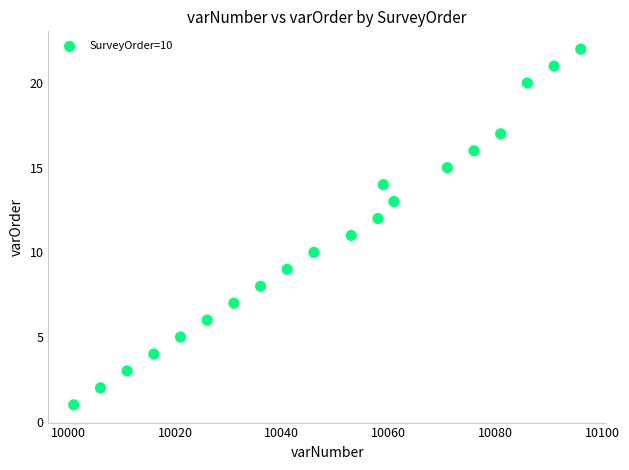

What is the range of X values (max minus min)?

95